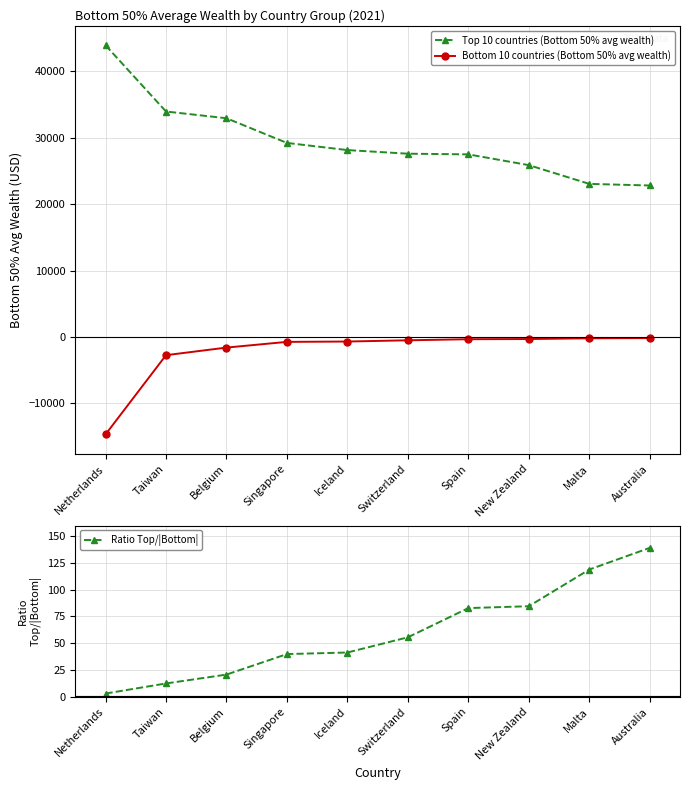

True or false: Bottom 10 countries (Bottom 50% avg wealth) has more than 0 points higher than both neighbors.

False